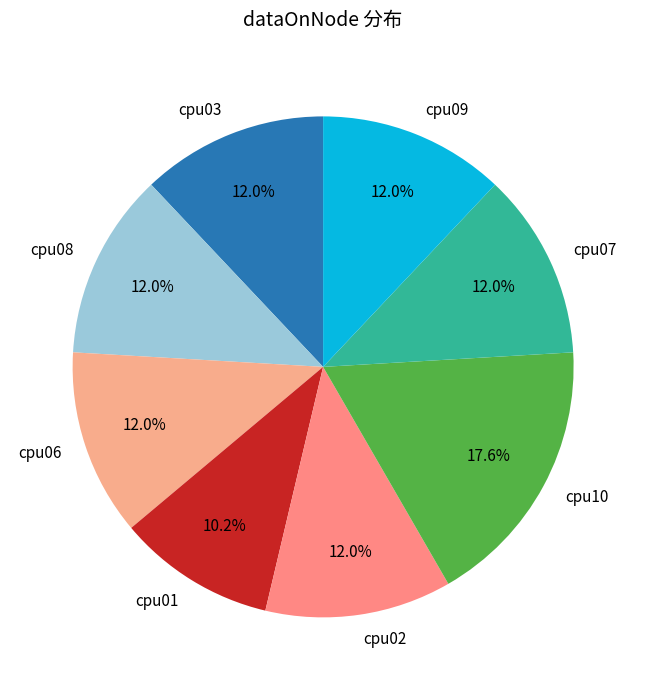

The cpu06 slice represents 20% of the pie. True or false?

False